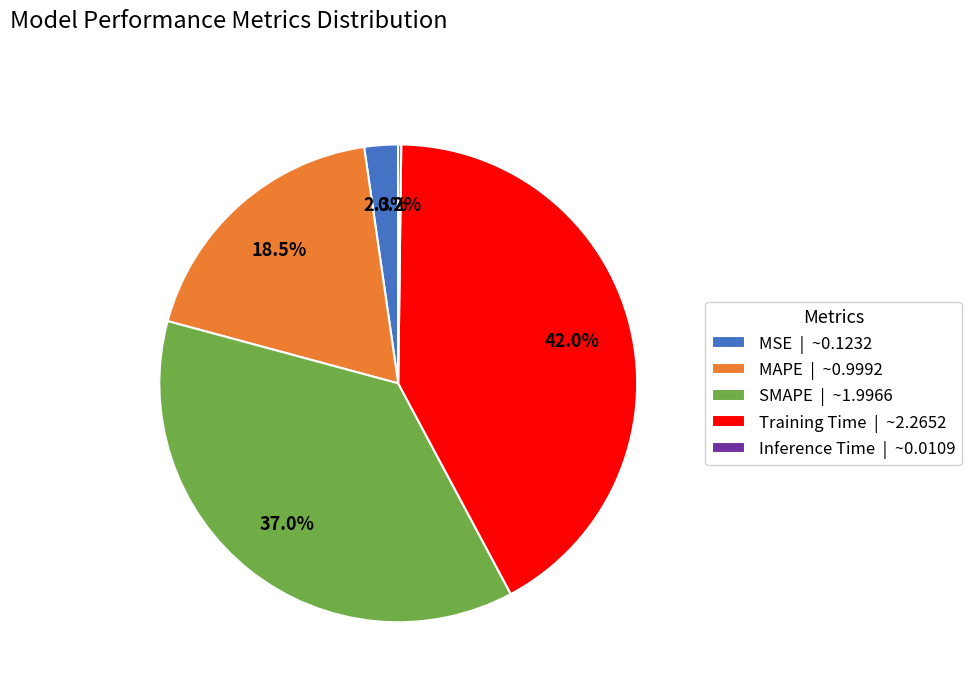

What percentage is the SMAPE slice, to the nearest percent?

37%